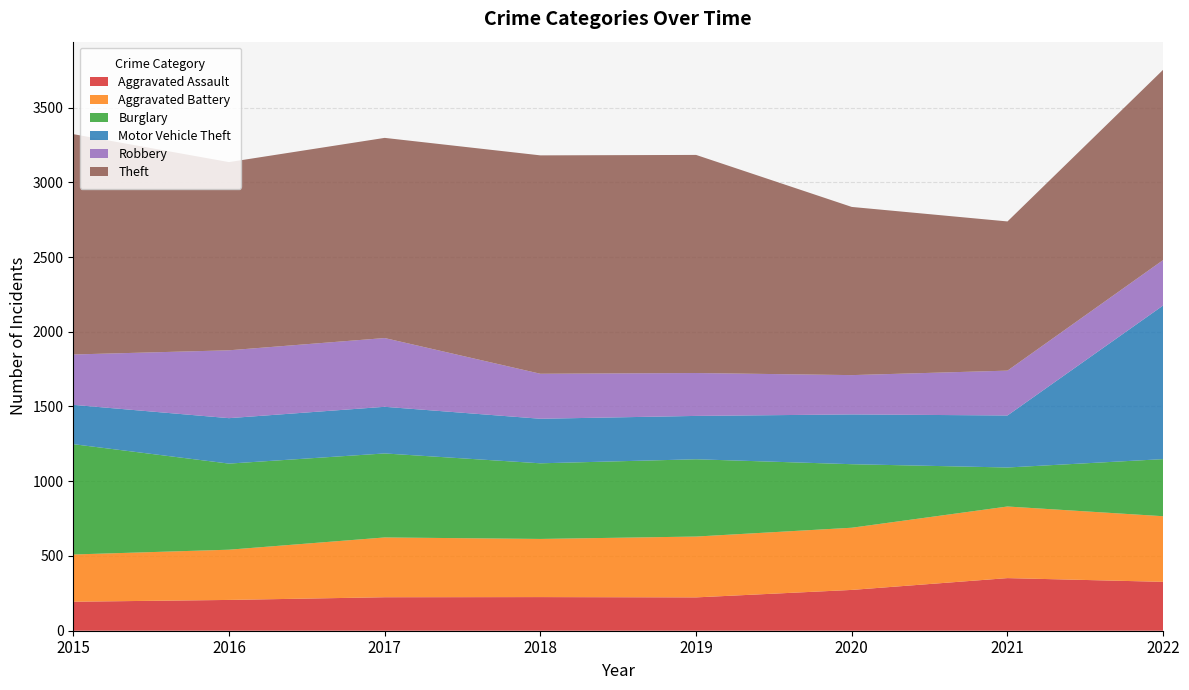

Reading left to right, extract all data points from this chart.

Aggravated Assault: 194	206	224	225	223	273	352	327
Aggravated Battery: 316	336	400	389	407	416	479	439
Burglary: 738	576	562	506	517	425	261	382
Motor Vehicle Theft: 263	304	312	298	290	333	348	1028
Robbery: 337	454	460	301	287	263	300	304
Theft: 1474	1259	1339	1461	1459	1125	998	1273